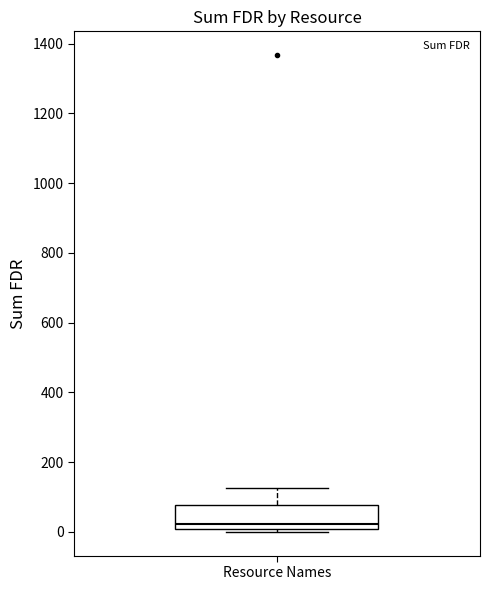

Read this box plot against the y-axis: the position of the median line, the range covered by the box, and the ends of both whiskers. The values are not printed on the chart, so give them approximately, as read against the axis.

median 20, box 0 to 80, whiskers 0 (just below the box's lower edge) to 120